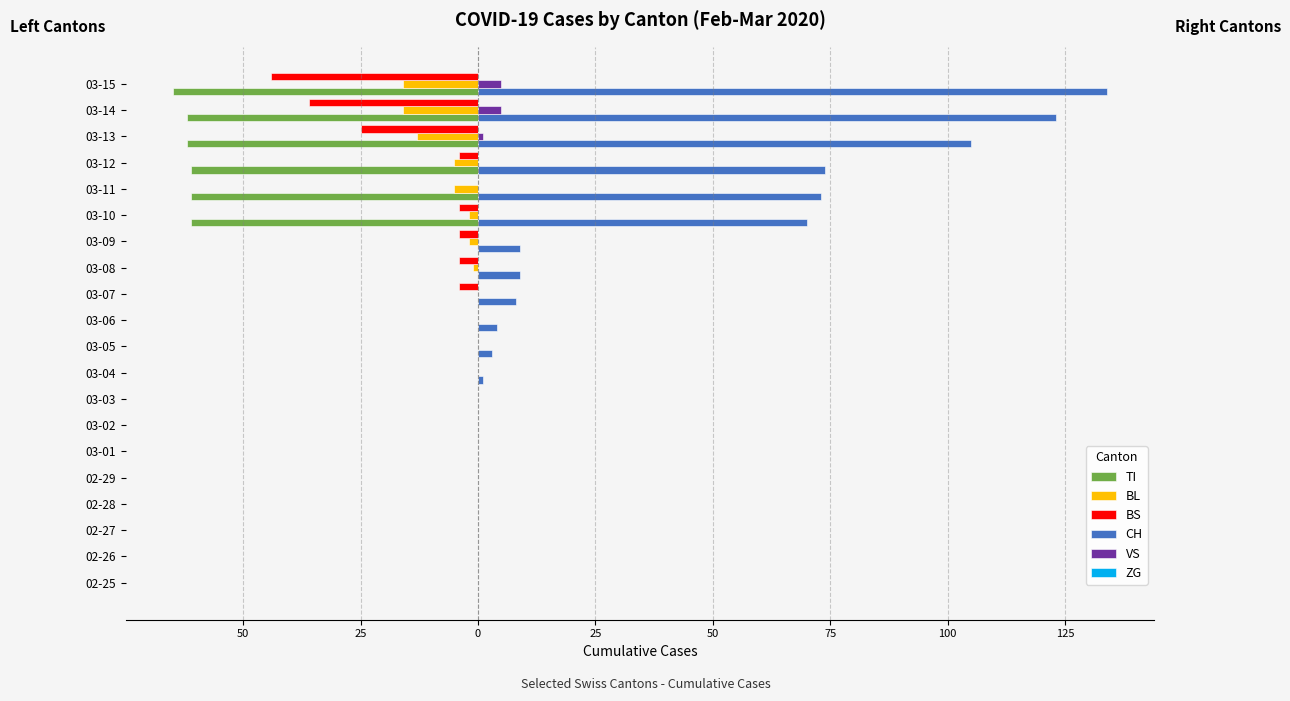

Which series has the widest spread of values?

CH